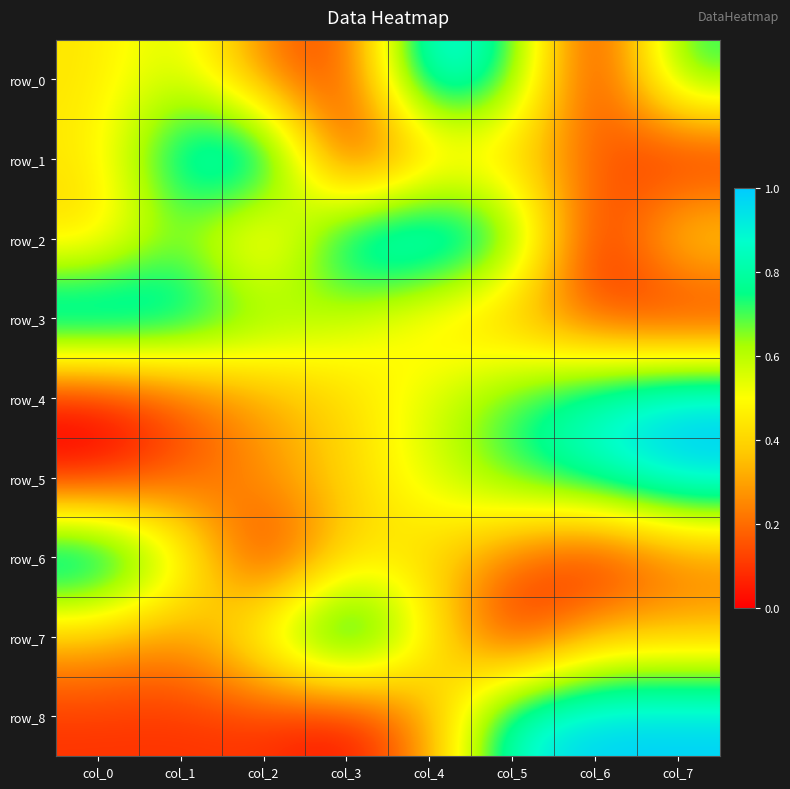

The row_1 series shows 0.2 at col_6. True or false?

True